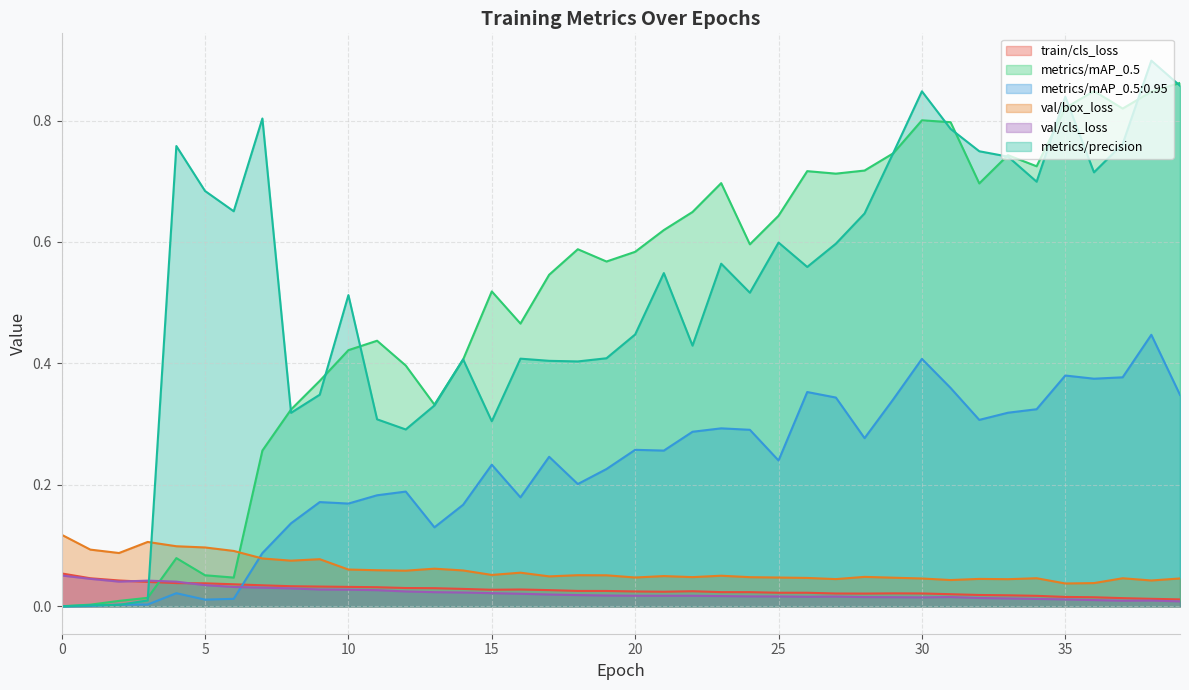

What is the value of the metrics/mAP_0.5:0.95 point at the 32nd from the left?

0.4